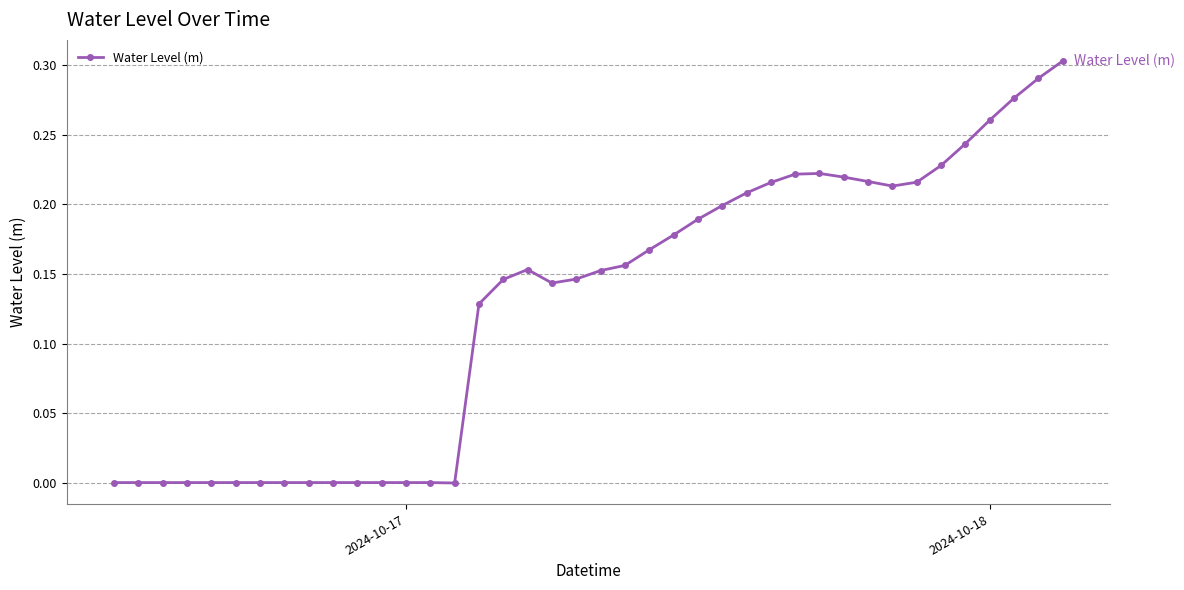

Is this an area chart (filled region under the line)?

No